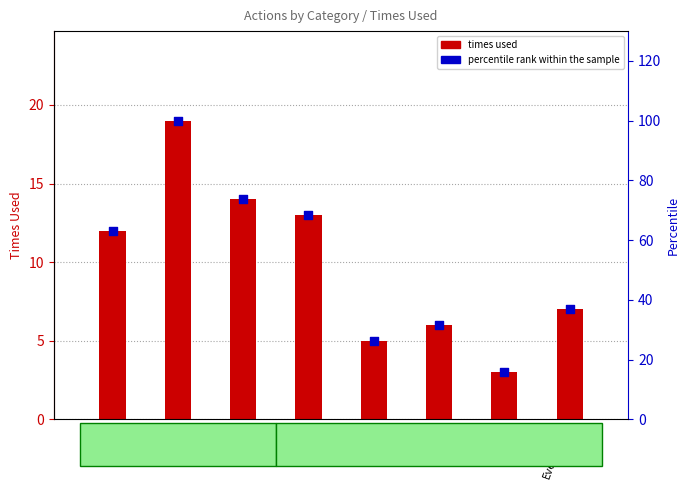

Which series contains the lowest Y value?

times used